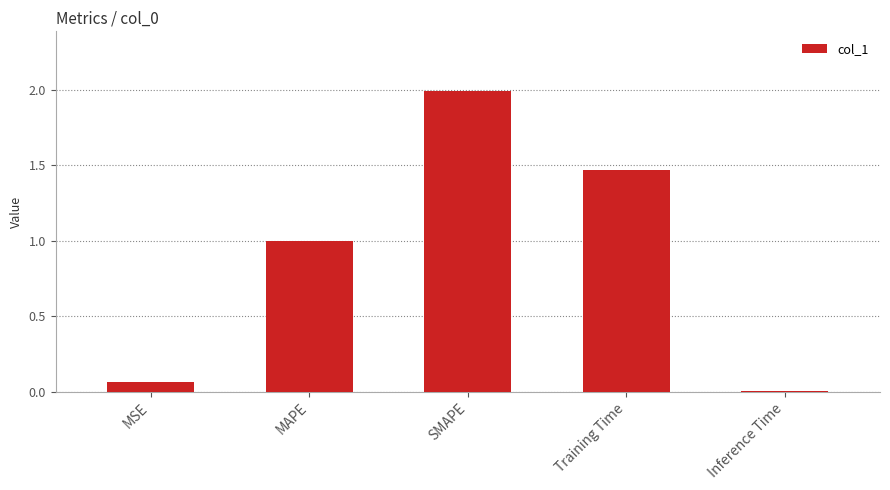

True or false: the data shows 3.0 at SMAPE.

False